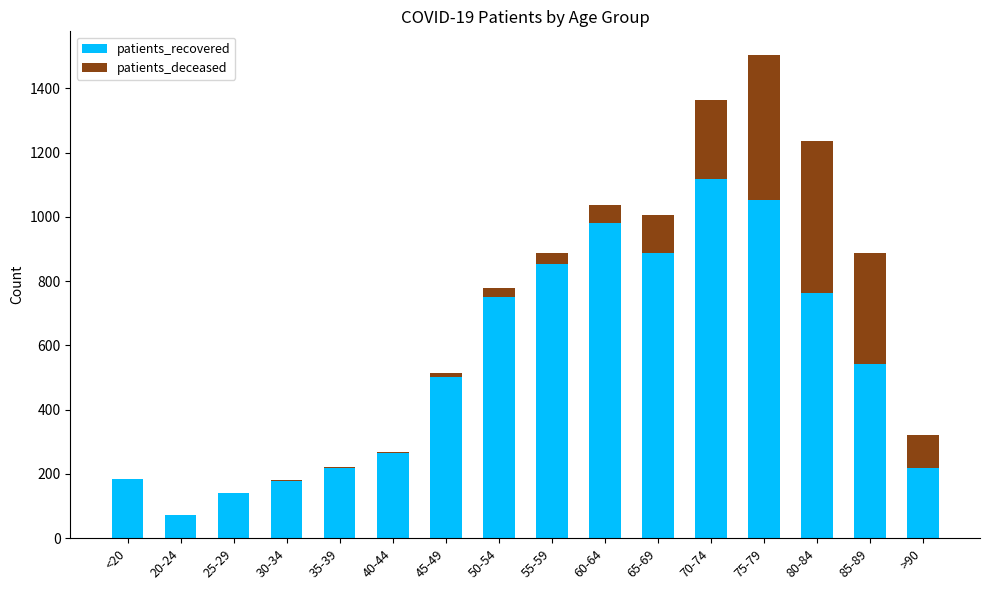

True or false: patients_recovered has a value of 1119 at 70-74.

True